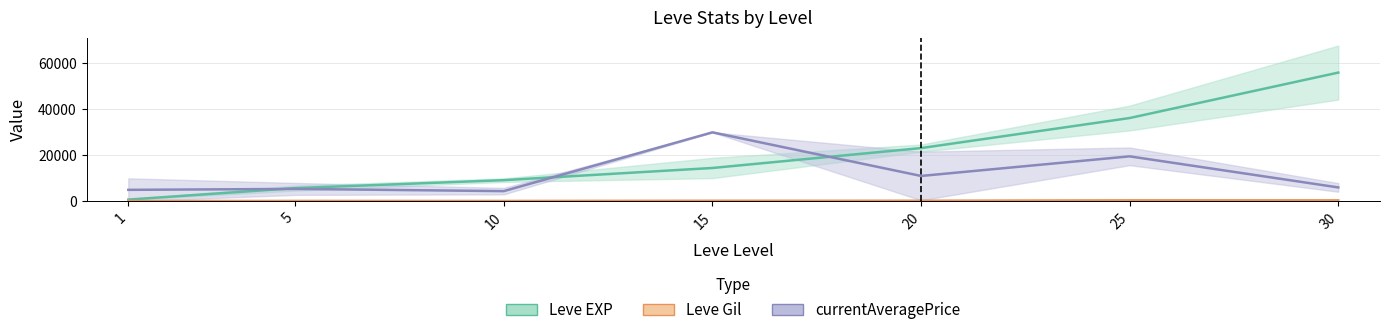

Reading left to right, what are all the values shown in this chart?

Leve EXP: 1=765.0	5=5750.0	10=9210.0	15=14505.0	20=23155.0	25=36225.0	30=55980.0
Leve Gil: 1=136.0	5=182.0	10=171.0	15=258.5	20=263.5	25=439.5	30=435.0
currentAveragePrice: 1=5000.0	5=5401.5	10=4443.0	15=30000.0	20=11037.0	25=19562.5	30=6051.0